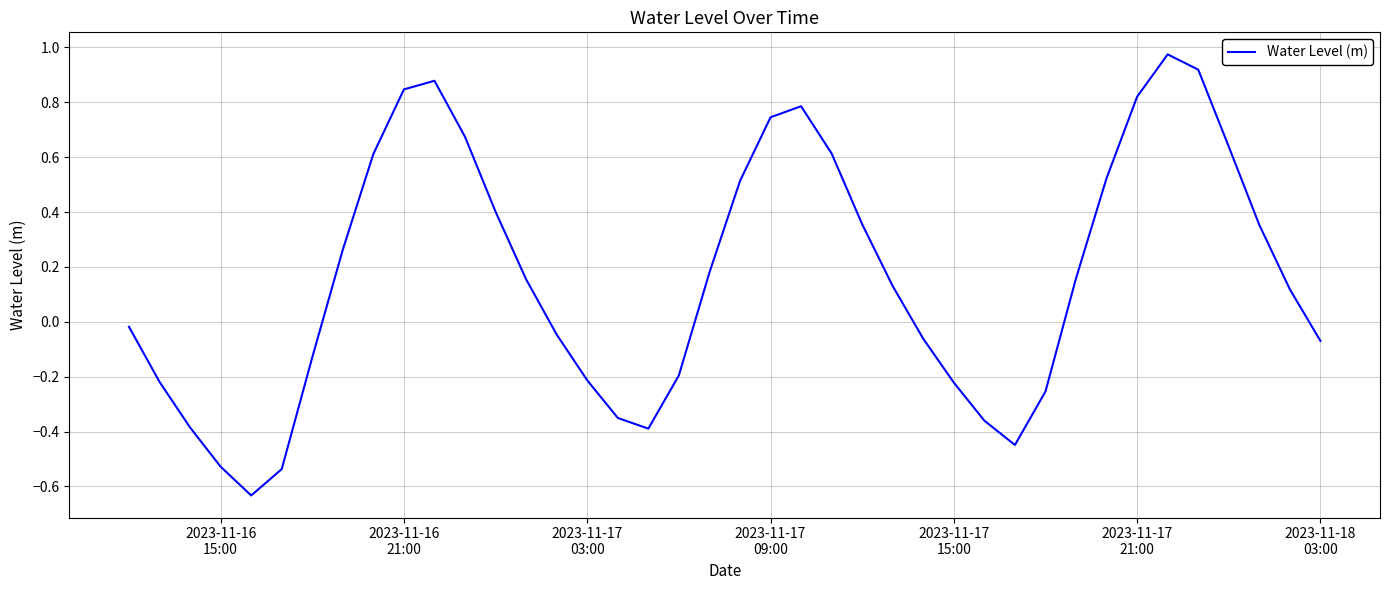

Does the chart have visible grid lines?

Yes